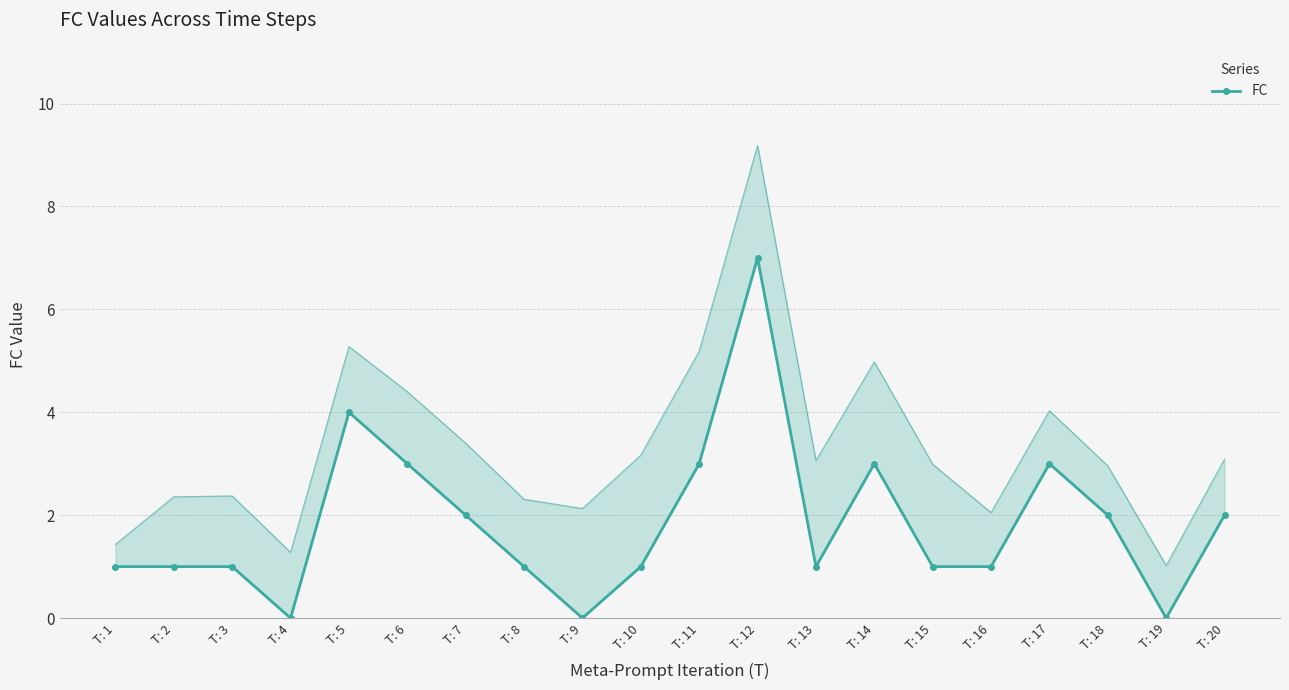

True or false: the data shows 0 at T: 15.

False